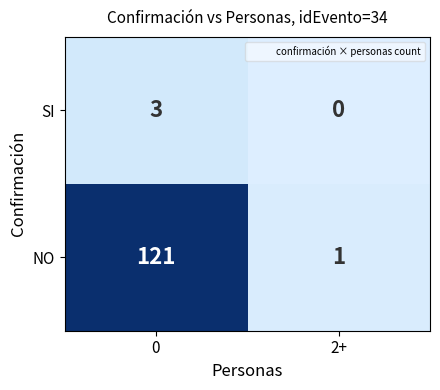

Where is SI nearest to the value 1?

2+